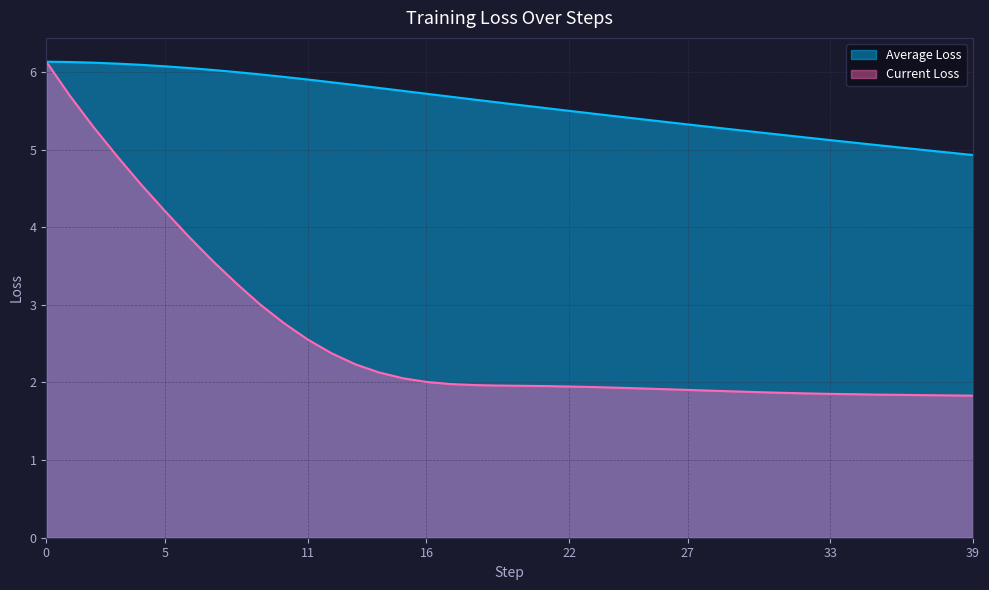

True or false: Average Loss and Current Loss intersect in this chart.

False